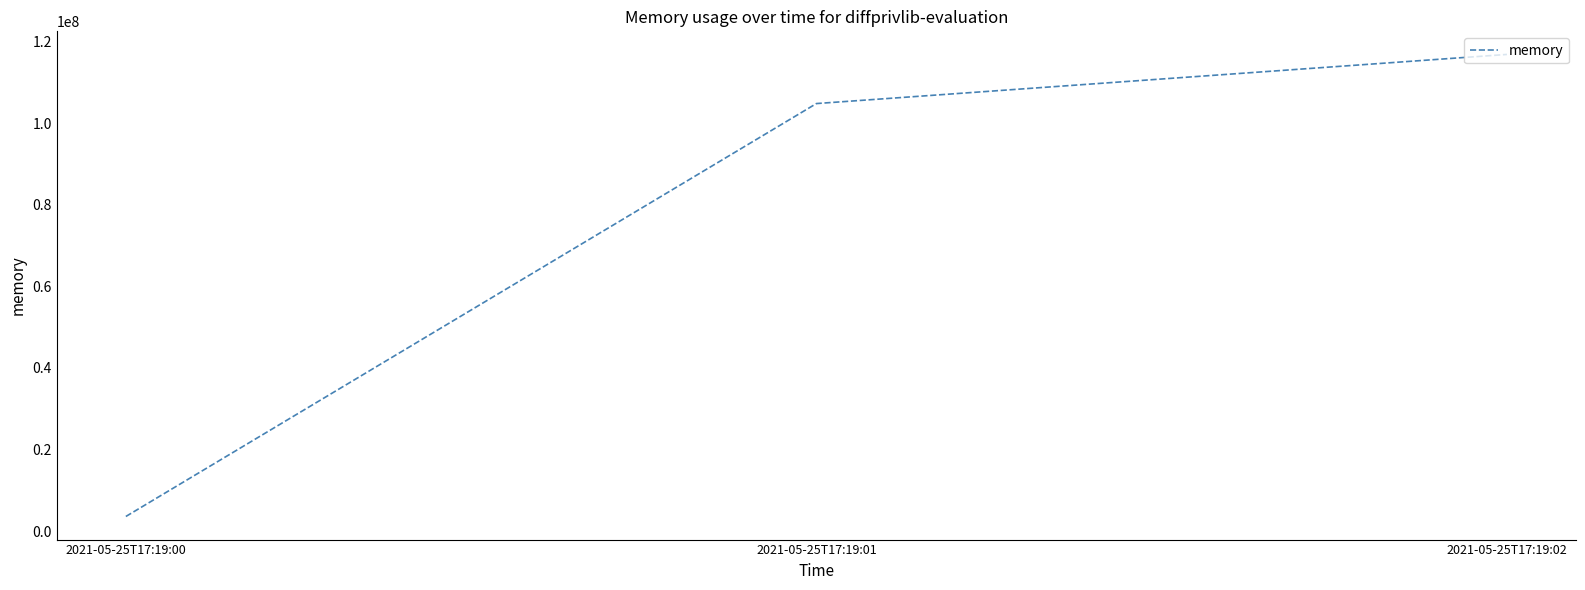

At which label is the value closest to 60219392?

2021-05-25T17:19:01